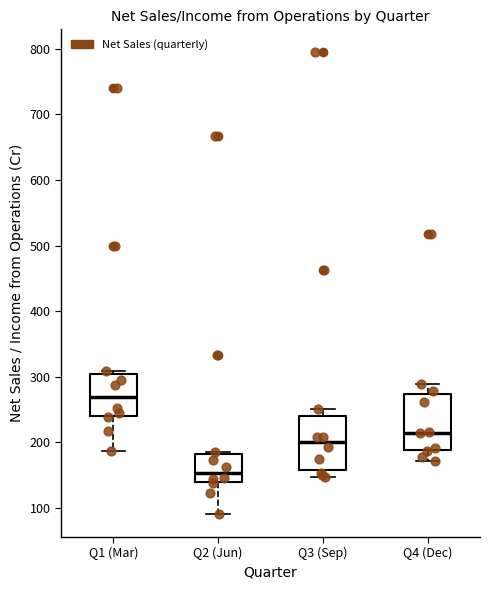

Reading left to right, read every box against the y-axis: the position of its median line, the range the box covers, and the ends of its whiskers. The values are not printed on the chart, so give them approximately, as read against the axis.

Q1 (Mar): median 270, box 240 to 310, whiskers 190 to 310 (just above the box's upper edge)
Q2 (Jun): median 150, box 140 to 180, whiskers 90 to 190
Q3 (Sep): median 200, box 160 to 240, whiskers 150 to 250
Q4 (Dec): median 220, box 190 to 270, whiskers 170 to 290